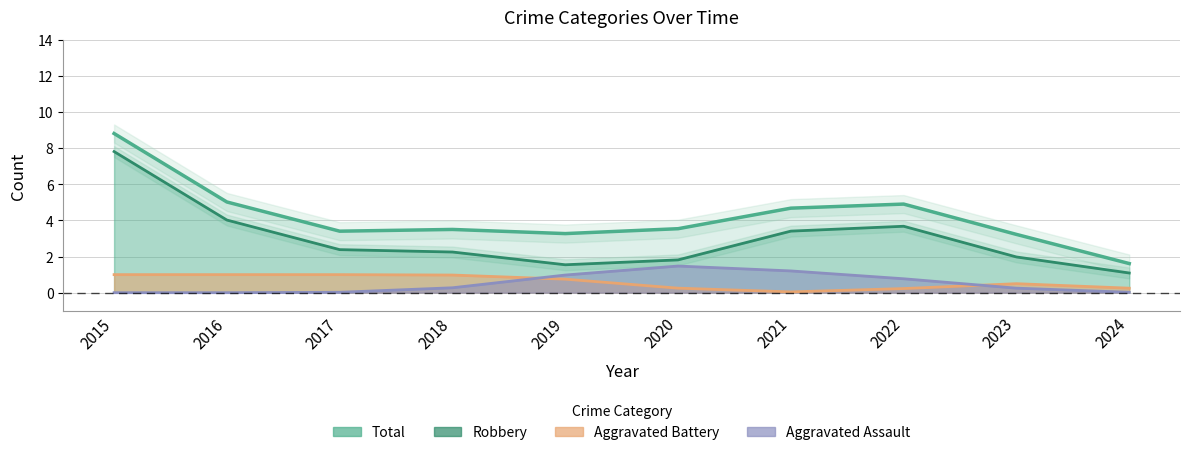

In Robbery, how many points are higher than both neighbors (excluding endpoints)?

1